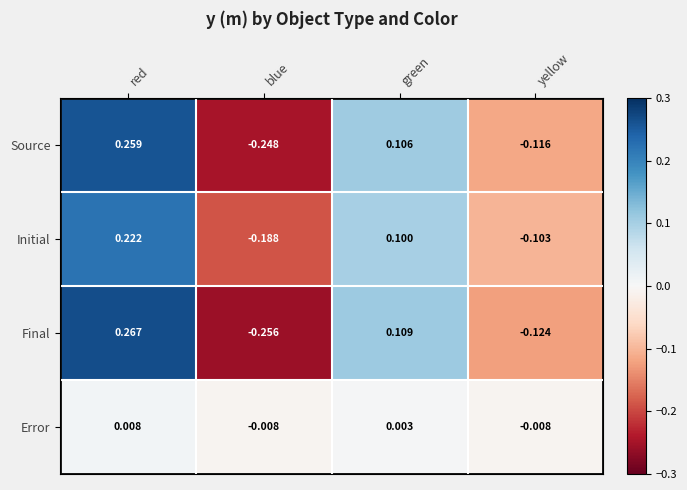

List the series in order of their peak value, highest first.

Final, Source, Initial, Error